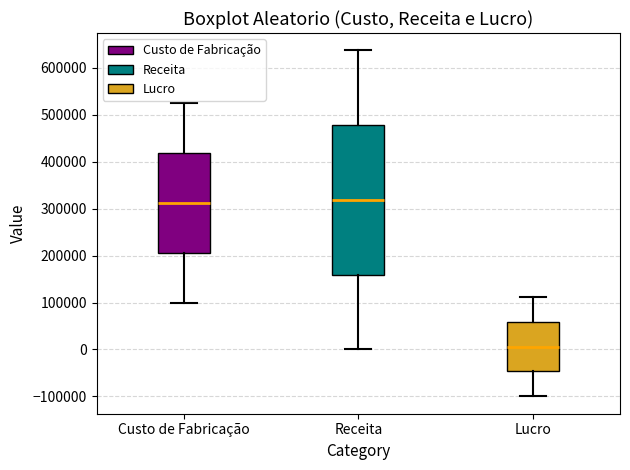

Where is the lower edge of the box for Lucro on the y-axis? The values are not printed on the chart, so give them approximately, as read against the axis.

-50000